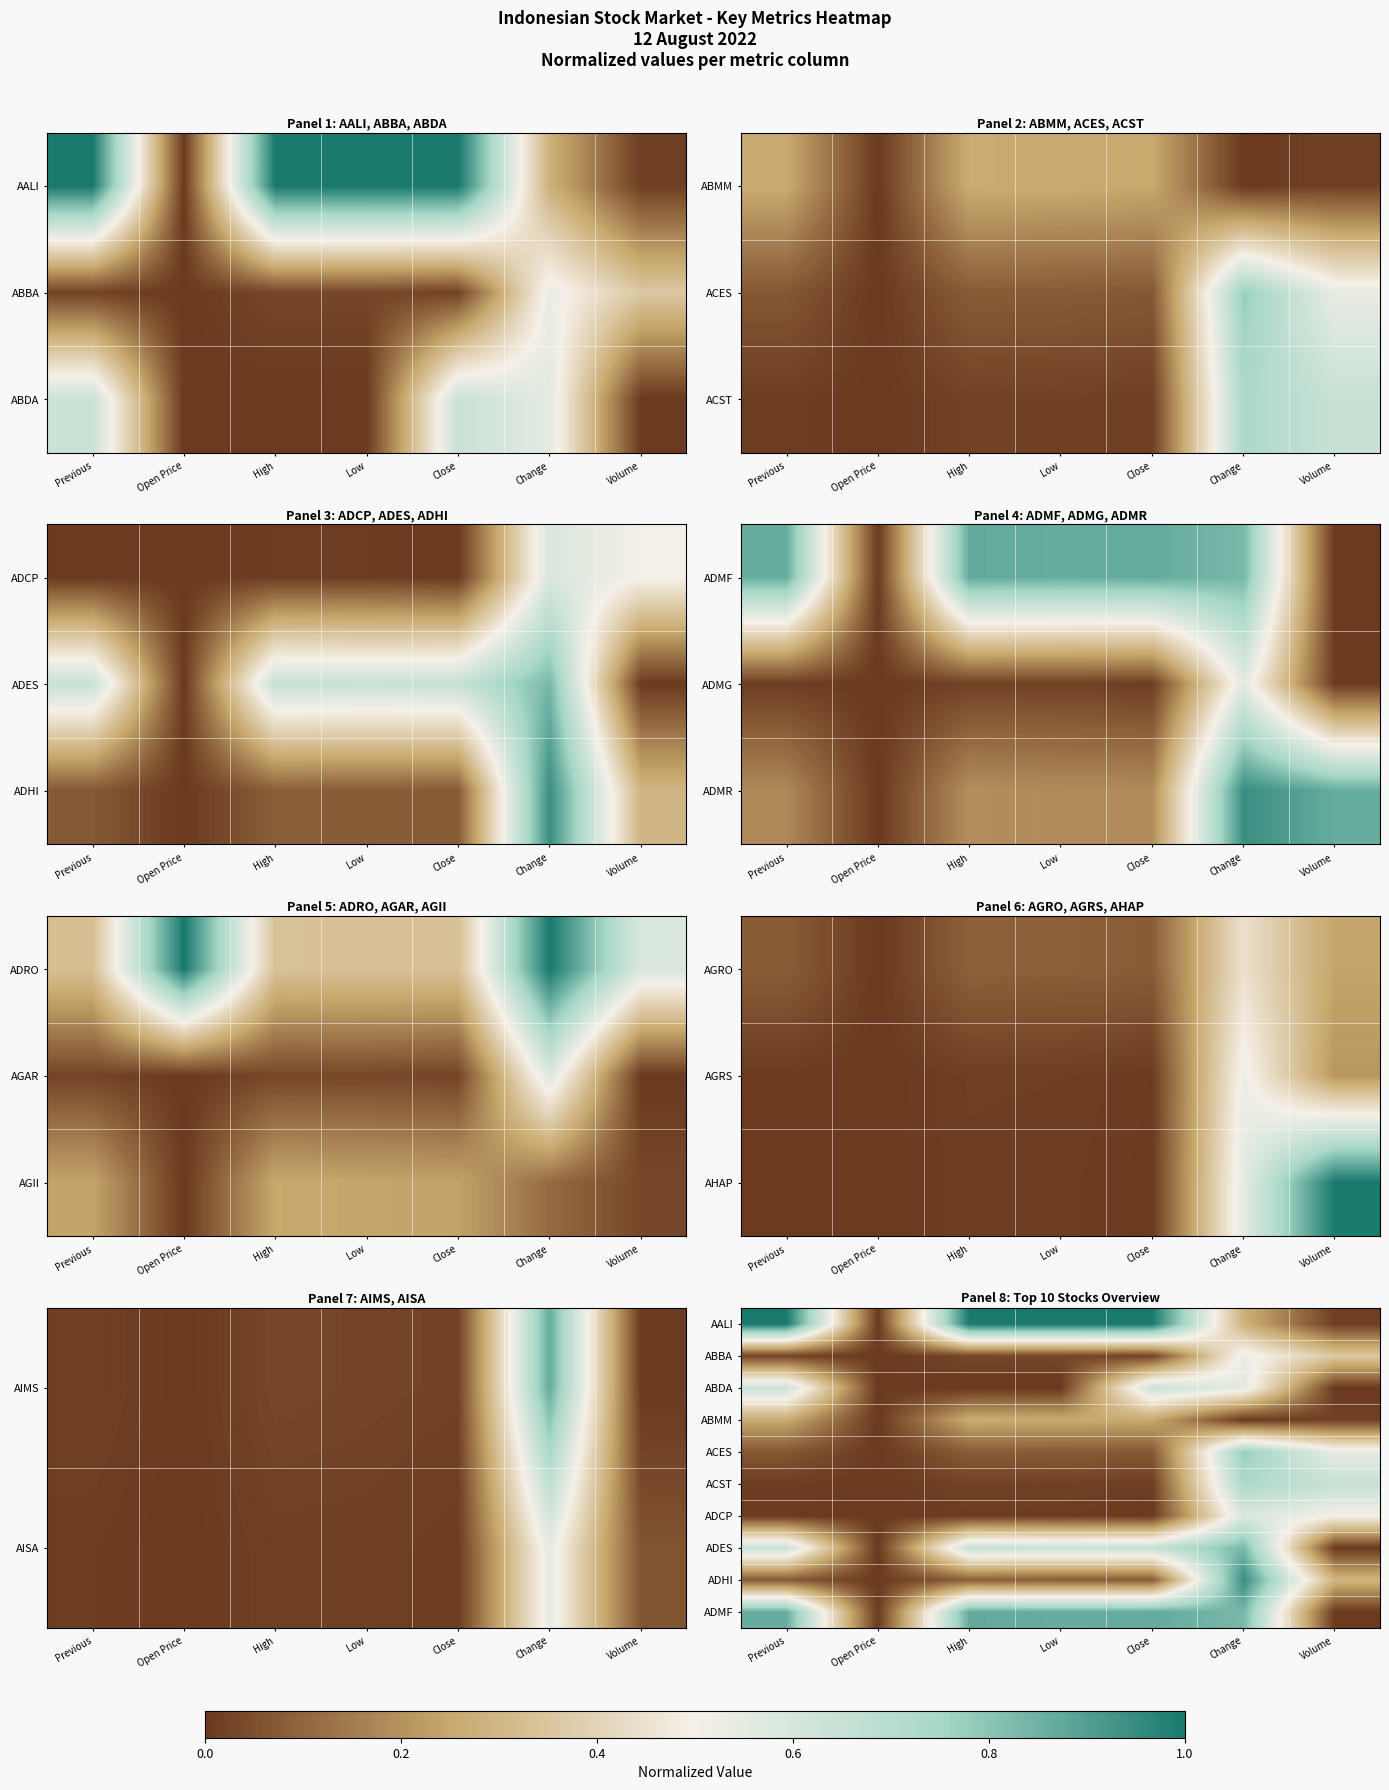

What is the difference between the highest and lowest values at Close?

1.0